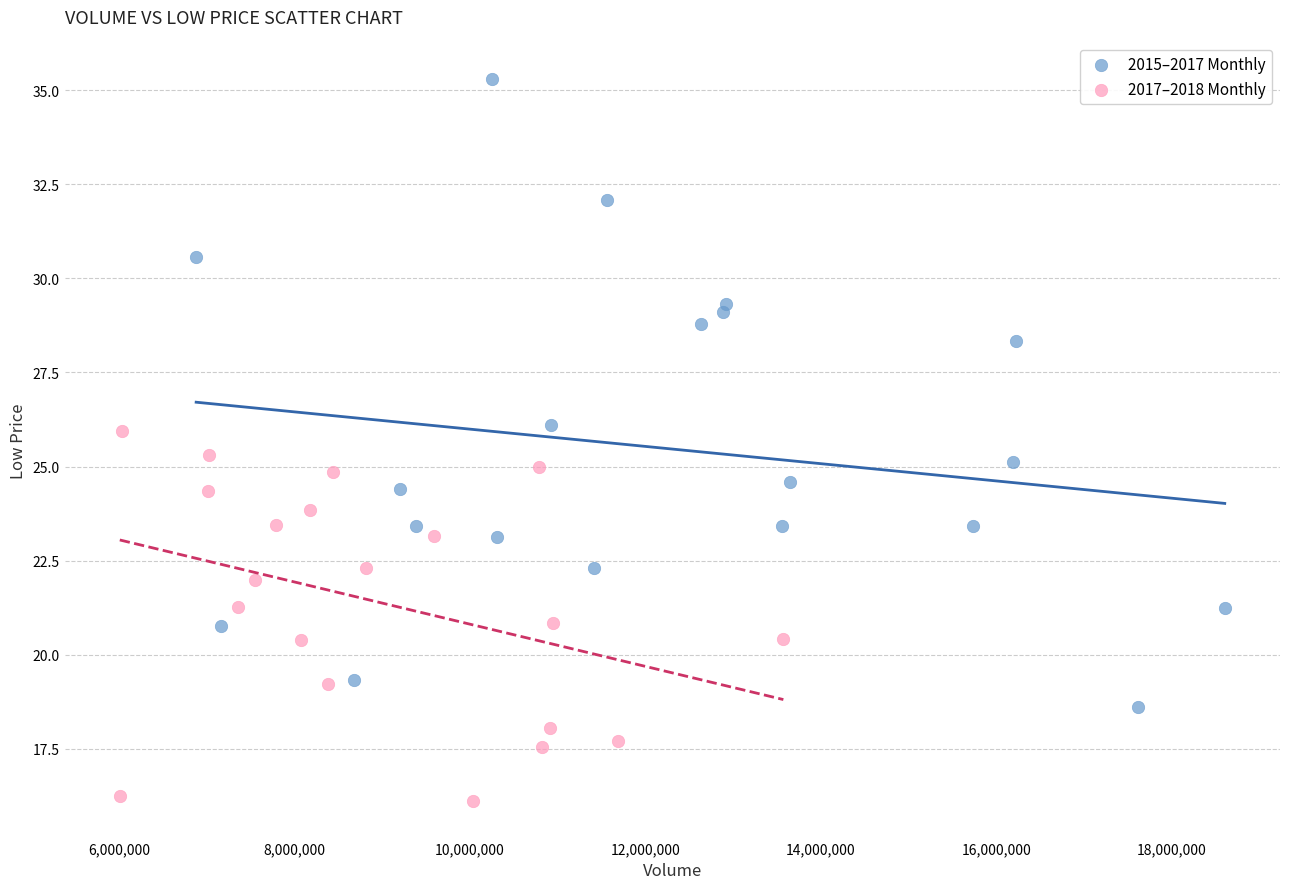

Which series has the largest Y range (max minus min)?

2015–2017 Monthly